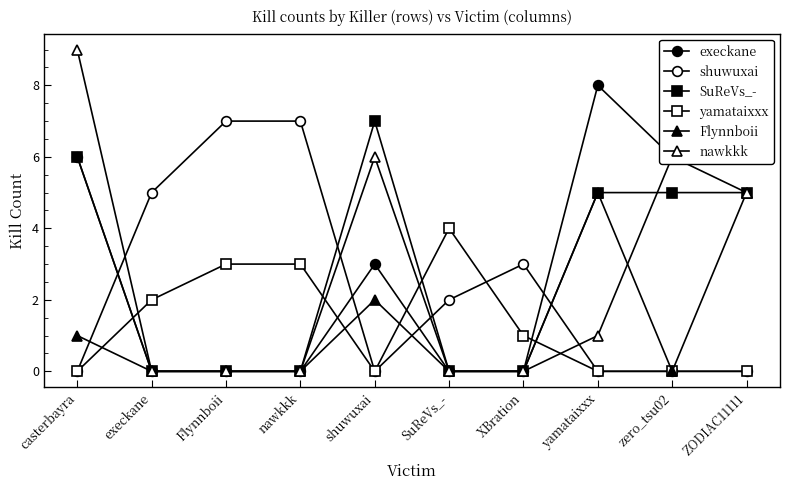

How many data points in SuReVs_- are less than 5?

5